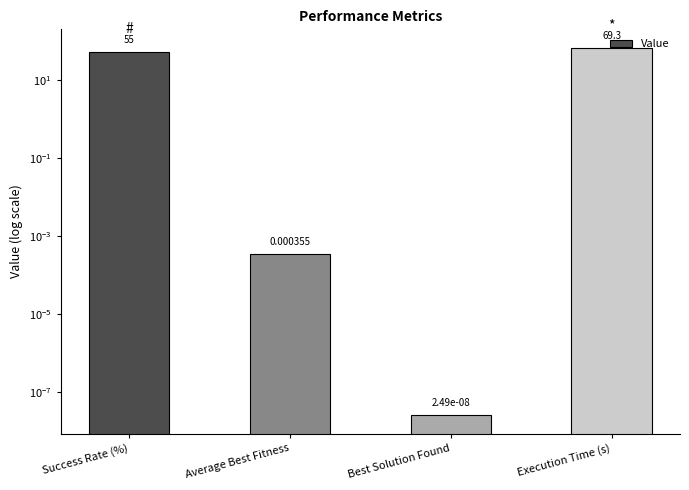

The value at Best Solution Found is 0.0. True or false?

False